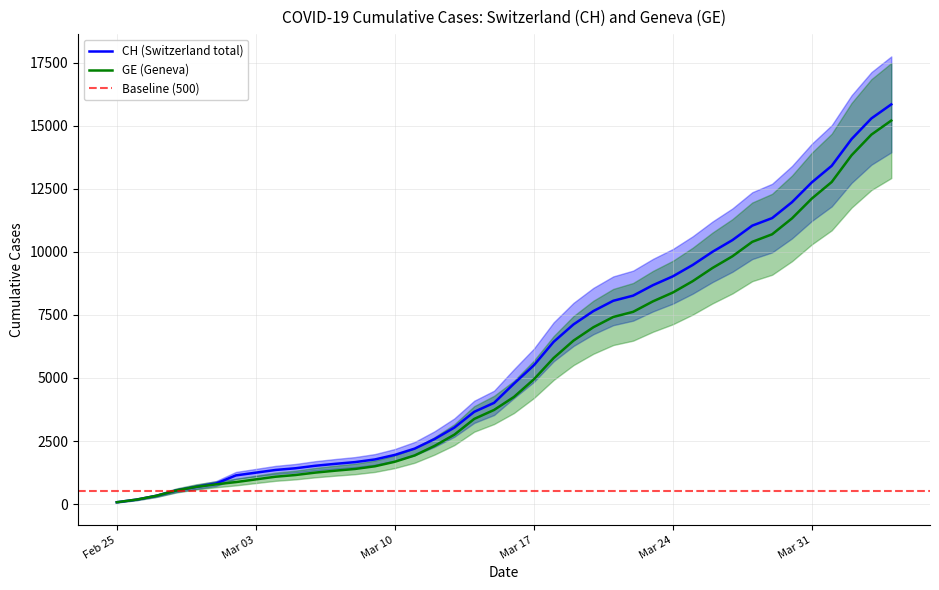

What is the maximum value for CH (Switzerland total)?

15850